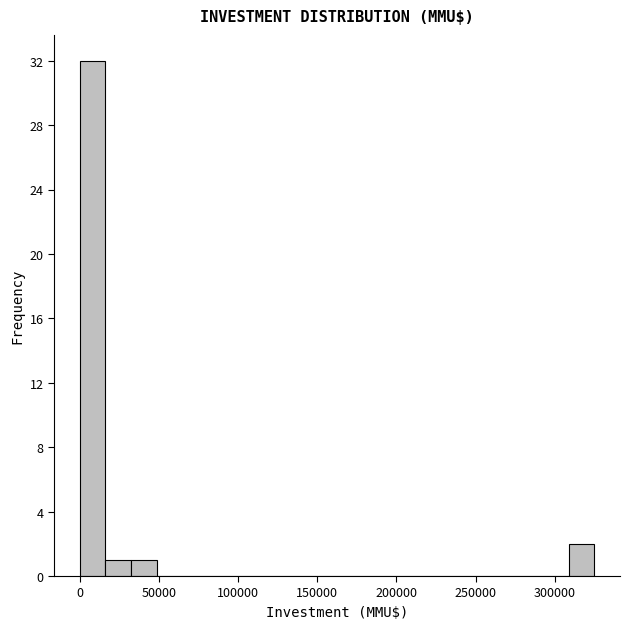

Around what value on the x-axis is the tallest bar? Give the approximate position of its centre, as read against the axis.

10000